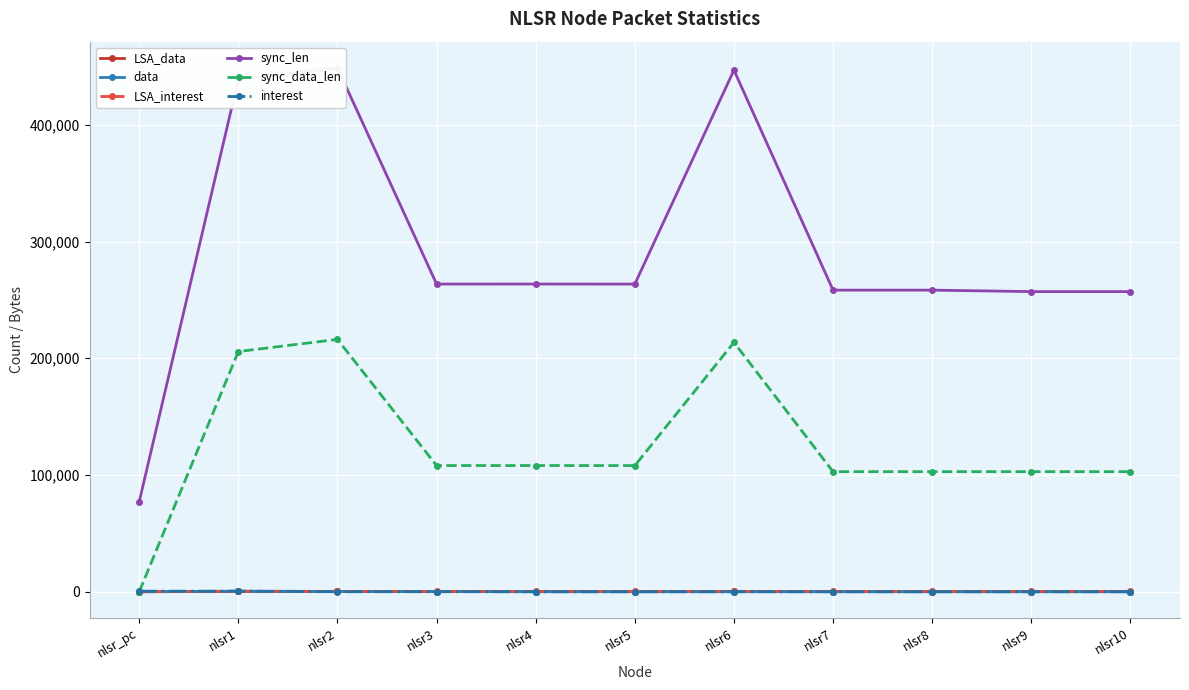

At how many categories does at least one series exceed 324721?

3